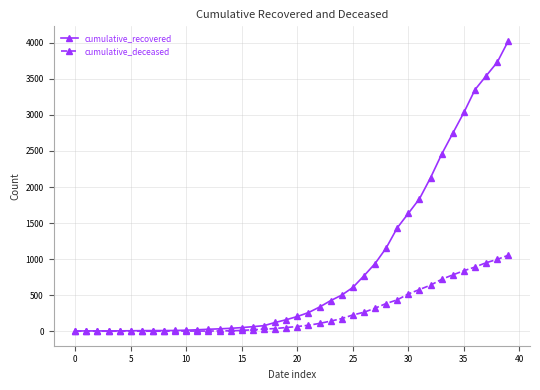

What are all the series names shown in the legend?

cumulative_recovered, cumulative_deceased